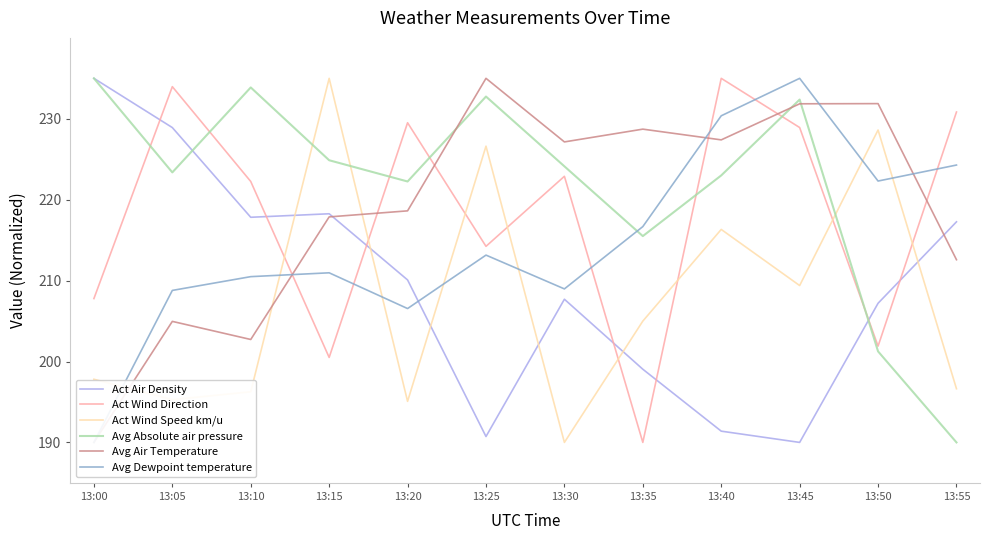

How many data points in Avg Air Temperature are less than 227?

6